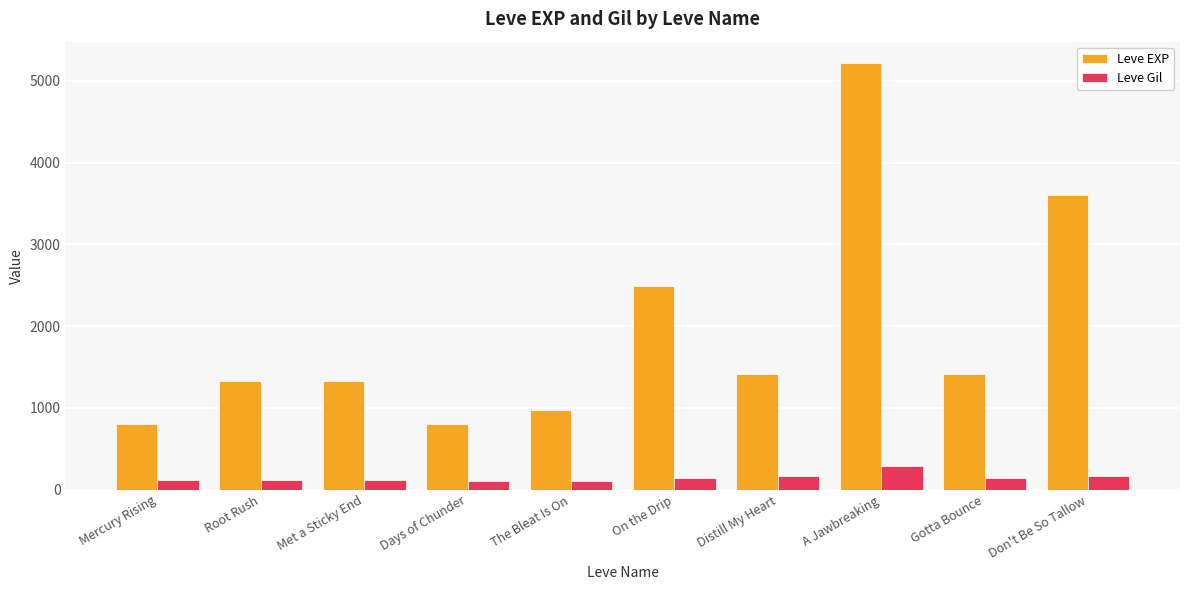

Rank the series by their average value, from lowest to highest.

Leve Gil, Leve EXP